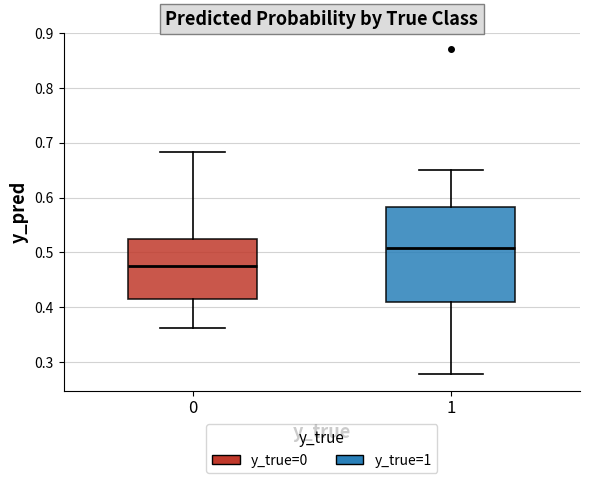

Reading left to right, transcribe this box plot: for each box, give where its median line is, the range the box spans, and where its two whiskers end, as read against the y-axis. The values are not printed on the chart, so give them approximately, as read against the axis.

0: median 0.48, box 0.42 to 0.52, whiskers 0.36 to 0.68
1: median 0.51, box 0.41 to 0.58, whiskers 0.28 to 0.65